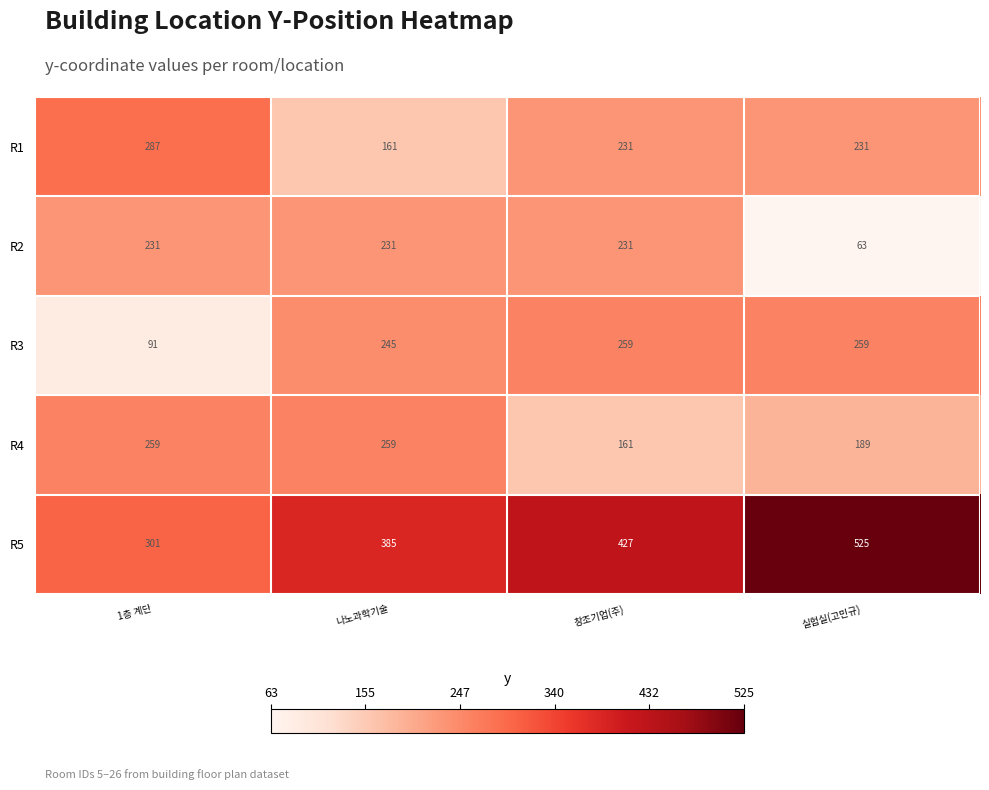

What is the lowest value of the R1 series?

161